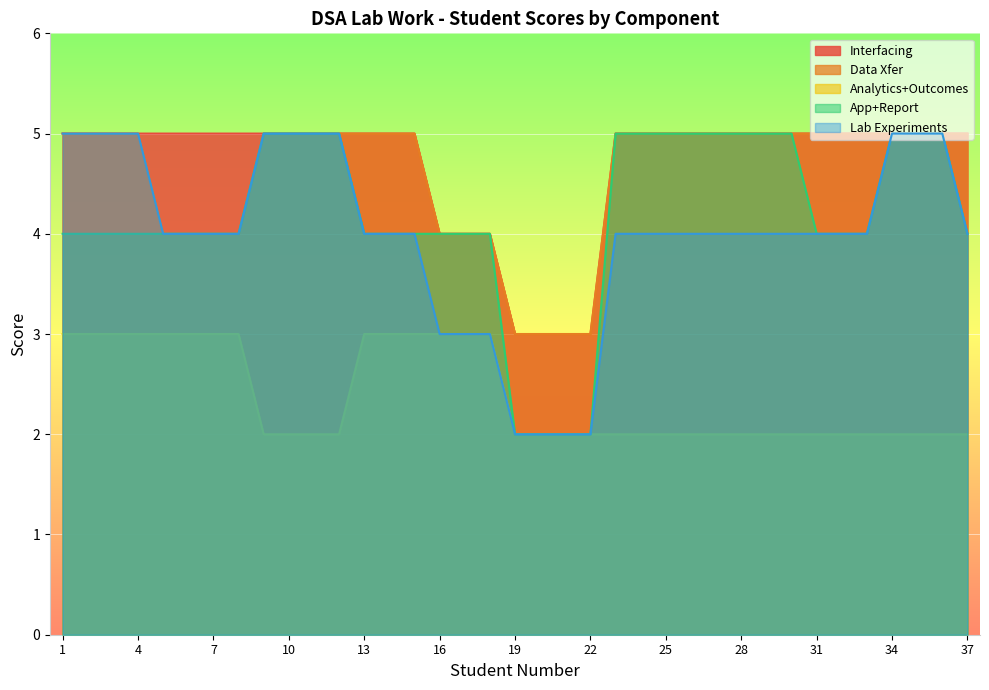

True or false: Lab Experiments and Data Xfer cross at least once.

False